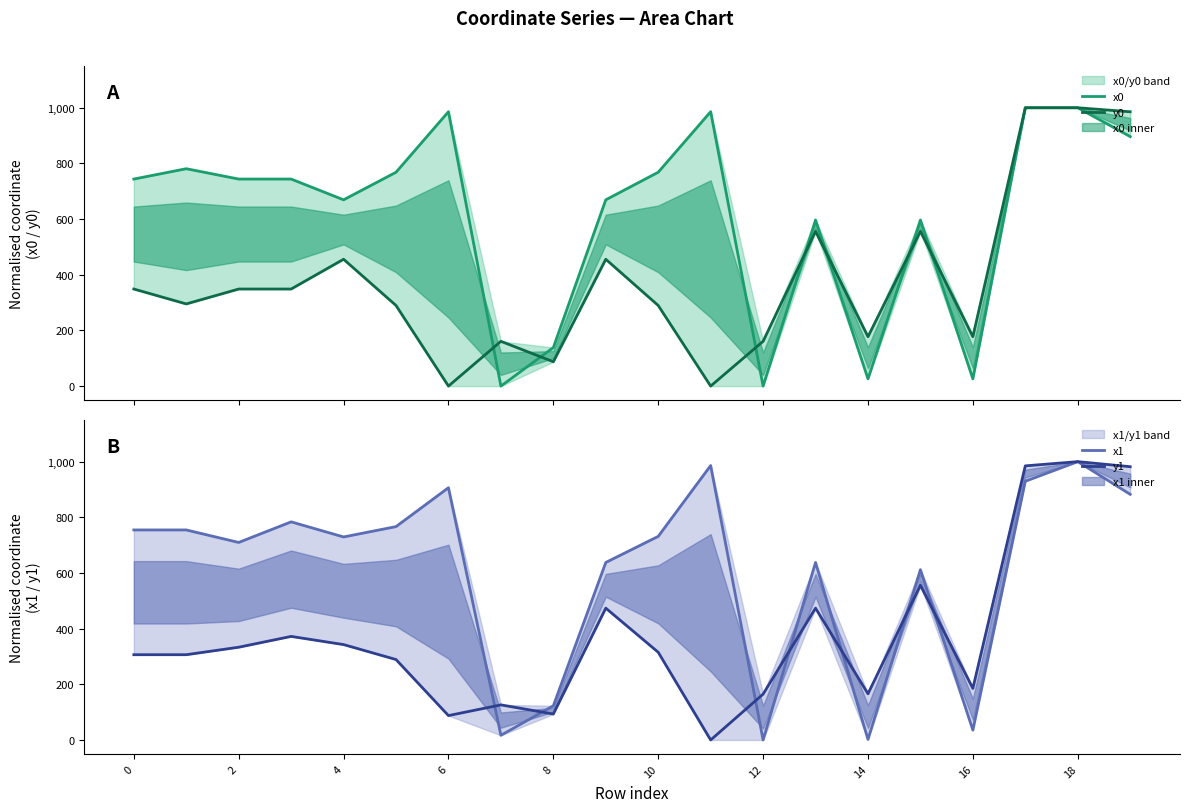

How many positive values does the x0 series have?

18